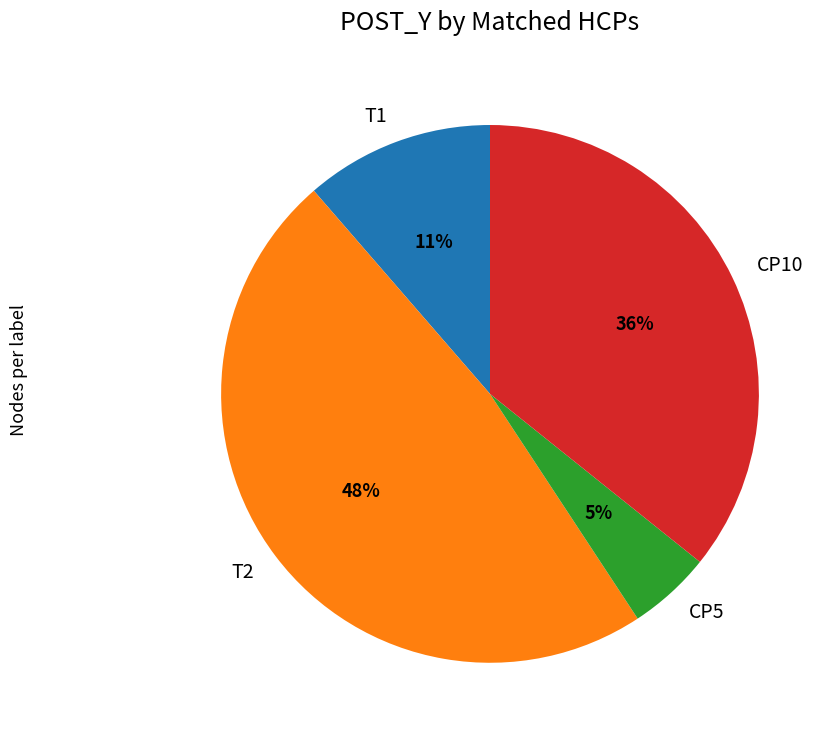

Is there any slice that represents more than half of the pie?

No